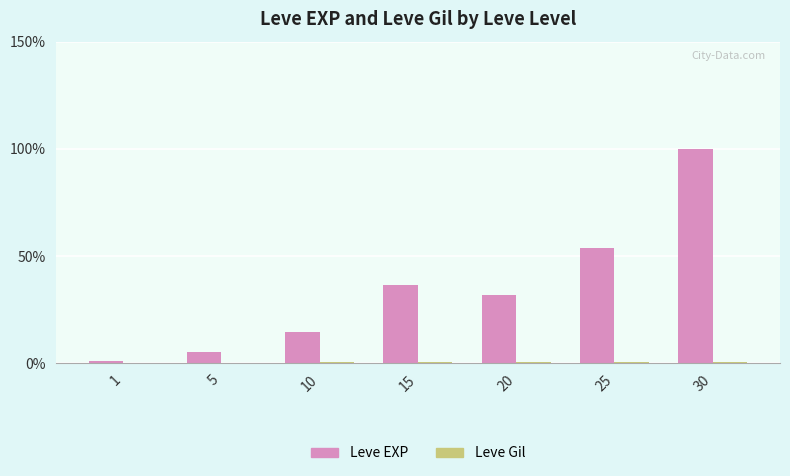

What is the total value across all series at 1?

1.1